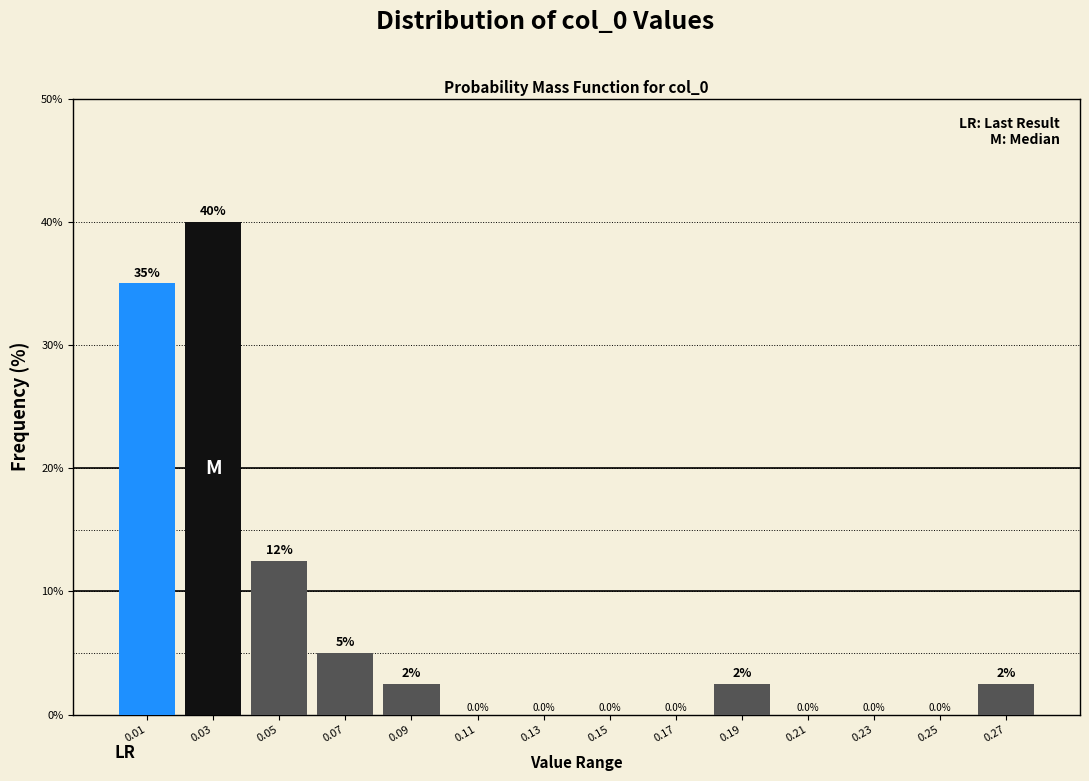

Over which range of the x-axis is the bar tallest?

0.02 to 0.04